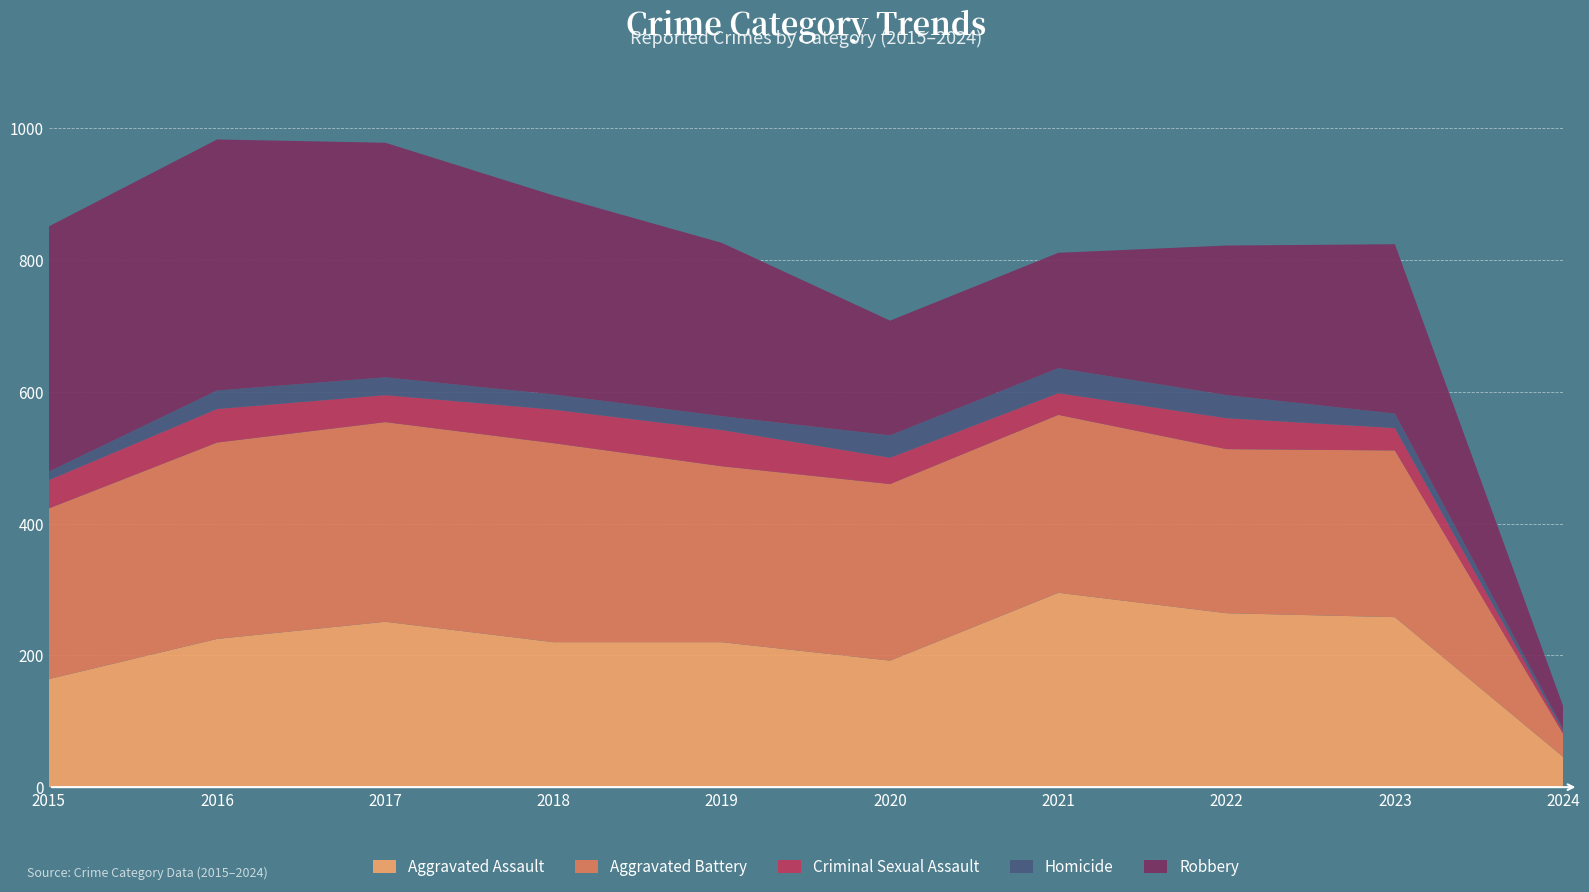

Reading left to right, what are all the values shown in this chart?

Aggravated Assault: 2015=164	2016=225	2017=251	2018=220	2019=220	2020=192	2021=295	2022=264	2023=258	2024=46
Aggravated Battery: 2015=259	2016=298	2017=303	2018=302	2019=267	2020=268	2021=270	2022=249	2023=253	2024=35
Criminal Sexual Assault: 2015=43	2016=51	2017=41	2018=51	2019=55	2020=40	2021=33	2022=47	2023=34	2024=4
Homicide: 2015=13	2016=28	2017=27	2018=23	2019=21	2020=34	2021=38	2022=35	2023=22	2024=4
Robbery: 2015=372	2016=381	2017=356	2018=302	2019=263	2020=174	2021=175	2022=227	2023=257	2024=34